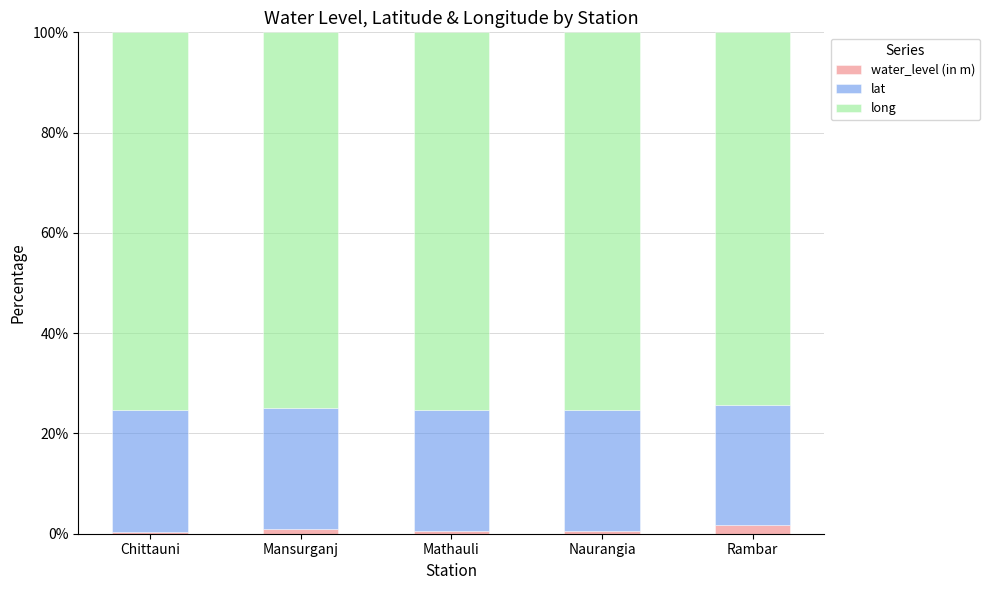

Is it true that water_level (in m) equals 0.0 at Chittauni?

False